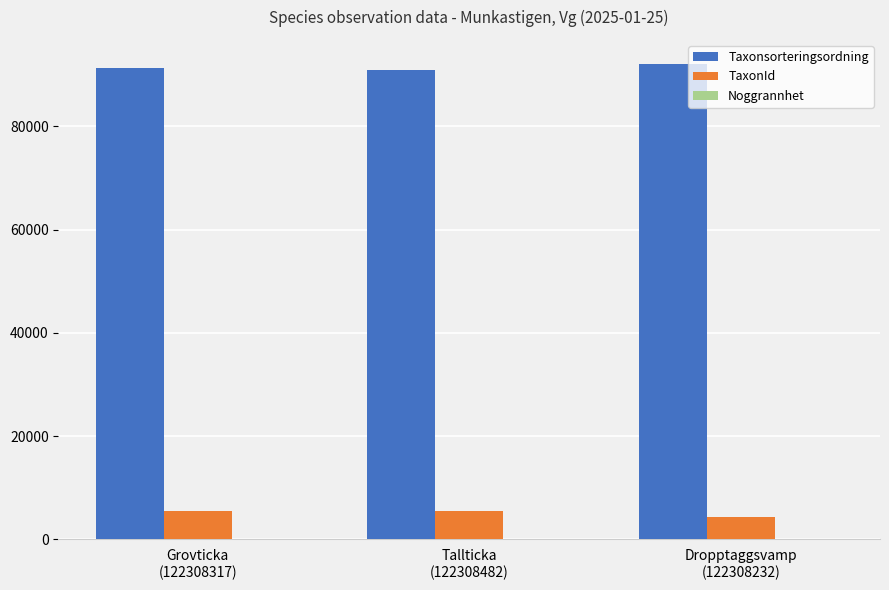

The value of Taxonsorteringsordning at Tallticka
(122308482) is 90857. True or false?

True